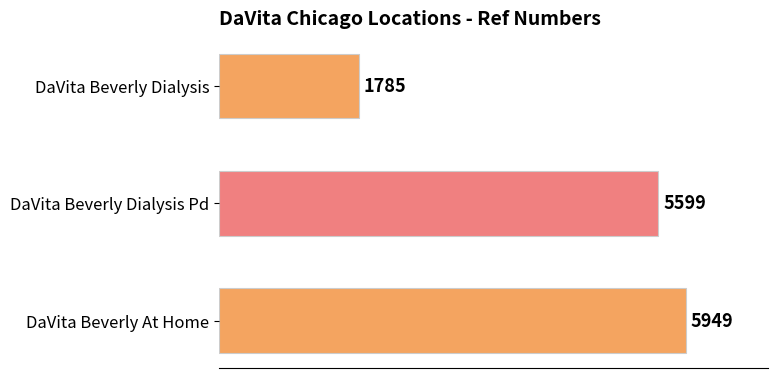

At which label is the value closest to 3867?

DaVita Beverly Dialysis Pd